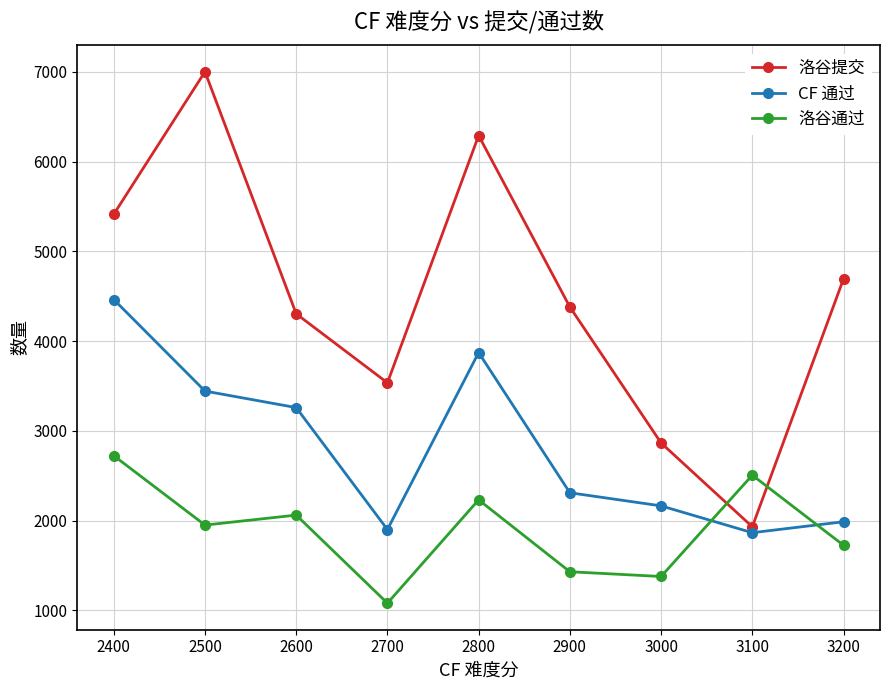

Which label corresponds to the smallest value in the chart?

2700